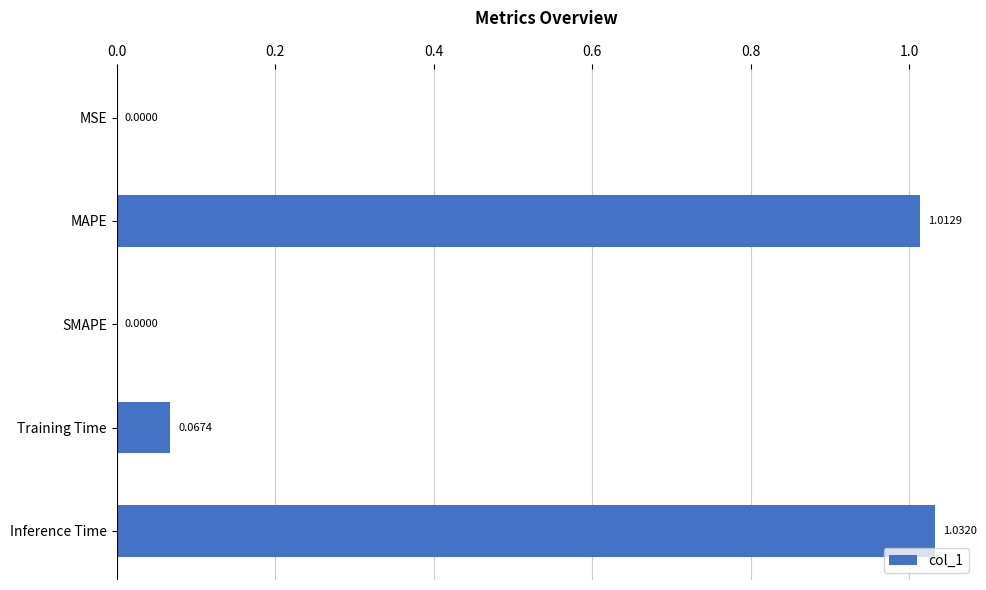

What is the sum of all values?

2.1